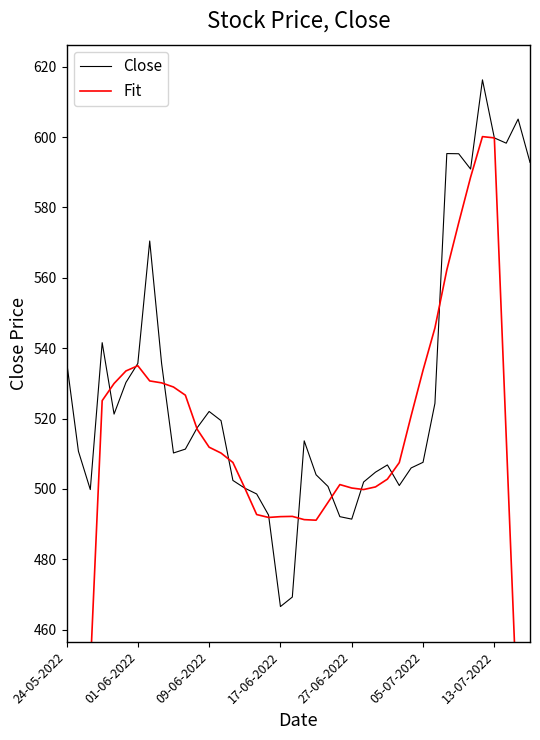

Reading left to right, list all the values displayed in this chart.

Close: 536.3	510.7	499.8	541.5	521.2	530.2	535.7	570.5	535.7	510.2	511.3	517.4	522.0	519.4	502.4	500.2	498.5	492.5	466.5	469.2	513.7	504.0	500.7	492.1	491.4	502.0	504.8	506.8	501.0	506.0	507.5	524.3	595.3	595.2	590.9	616.2	599.8	598.2	605.1	592.8
Fit: 298.3	372.8	448.6	525.1	530.0	533.5	535.0	530.7	530.1	529.0	526.6	516.9	511.8	510.2	507.5	500.2	492.7	491.9	492.1	492.2	491.3	491.1	496.2	501.2	500.2	499.8	500.6	502.8	507.5	520.8	533.7	545.7	562.2	575.6	588.6	600.1	599.8	514.7	430.3	342.3